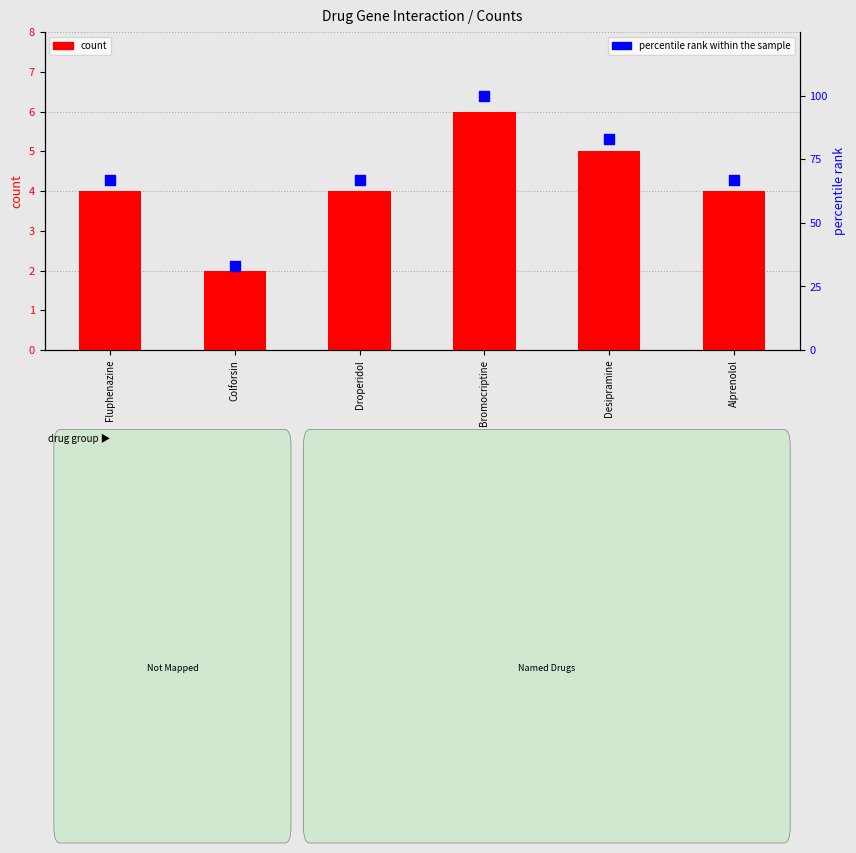

What is the total value across all series at Desipramine?

88